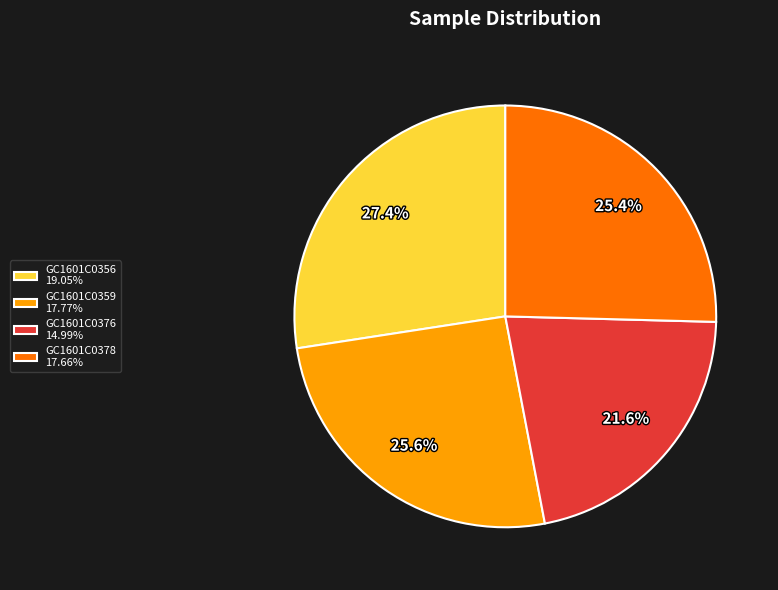

Approximately how many times larger is the value at GC1601C0376 14.99% compared to GC1601C0359 17.77%?

0.8